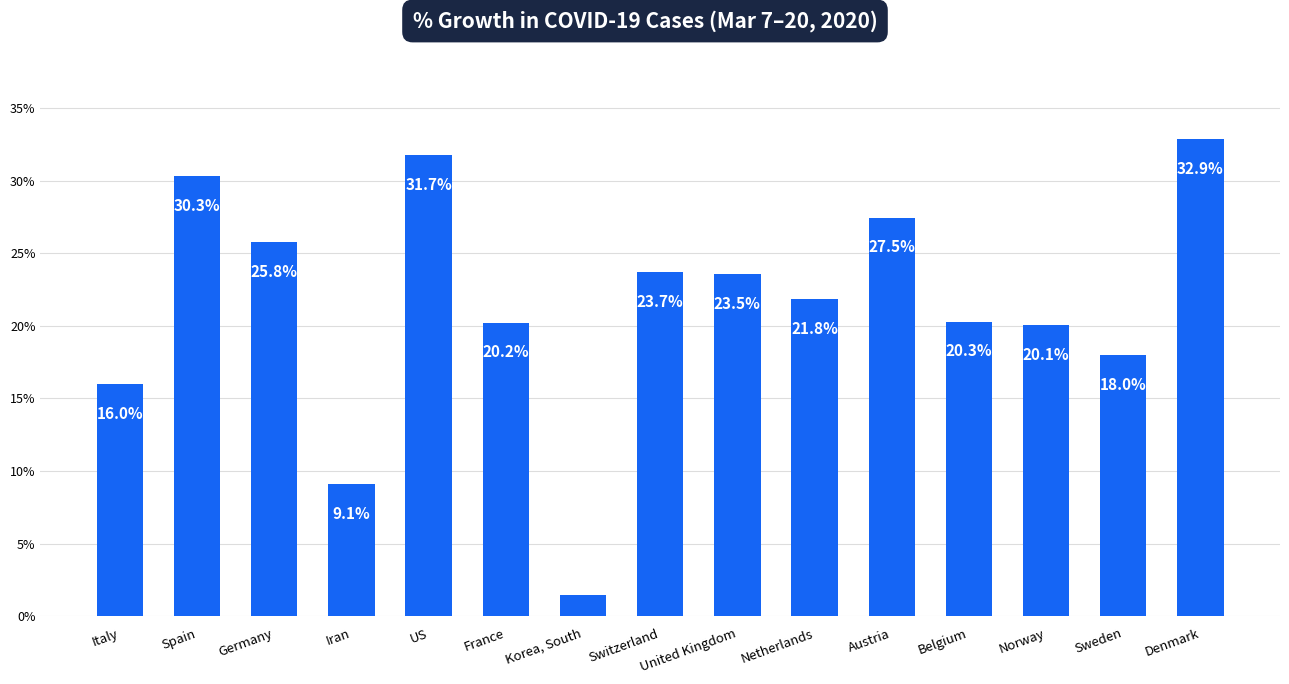

Are the bars horizontal?

No